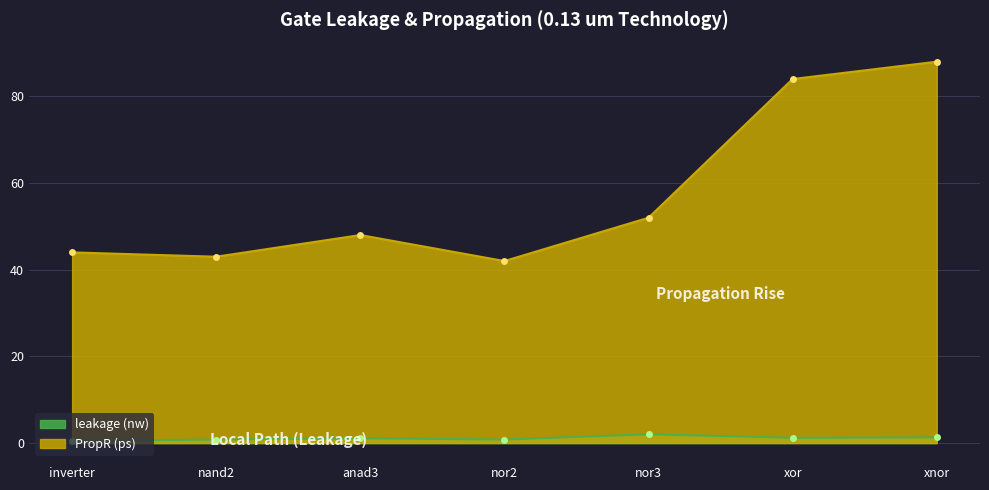

What is the sum of all PropR (ps) values?

401.0